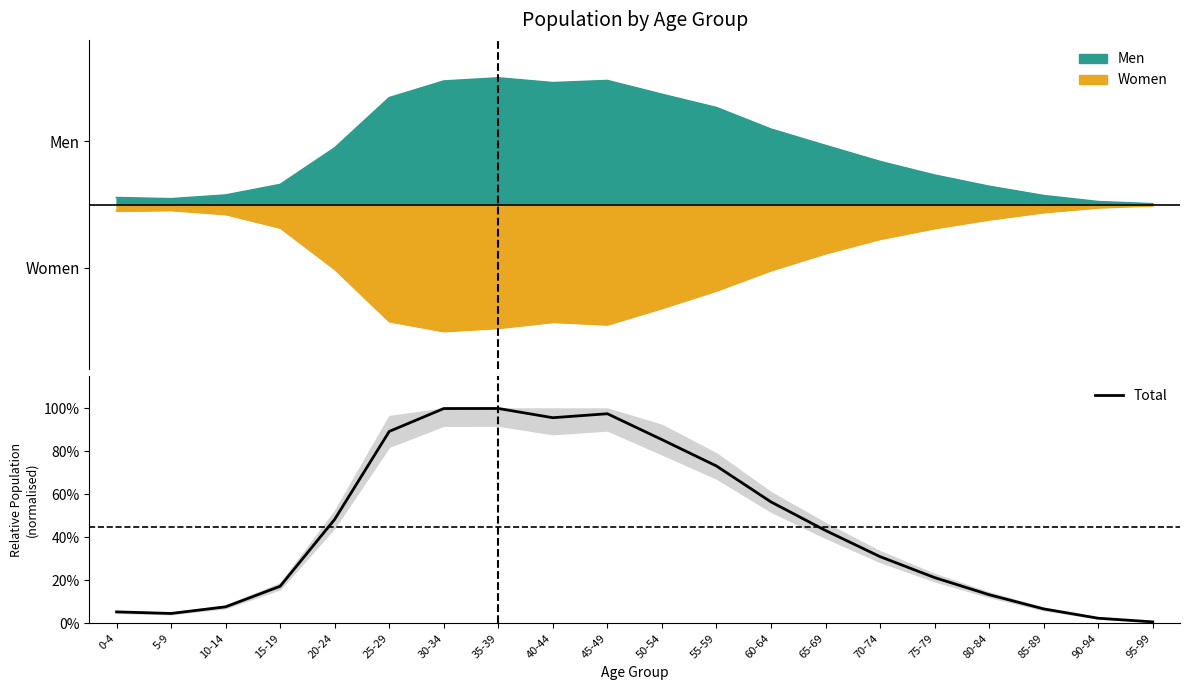

What is the value of the 4th point from the left?

0.2